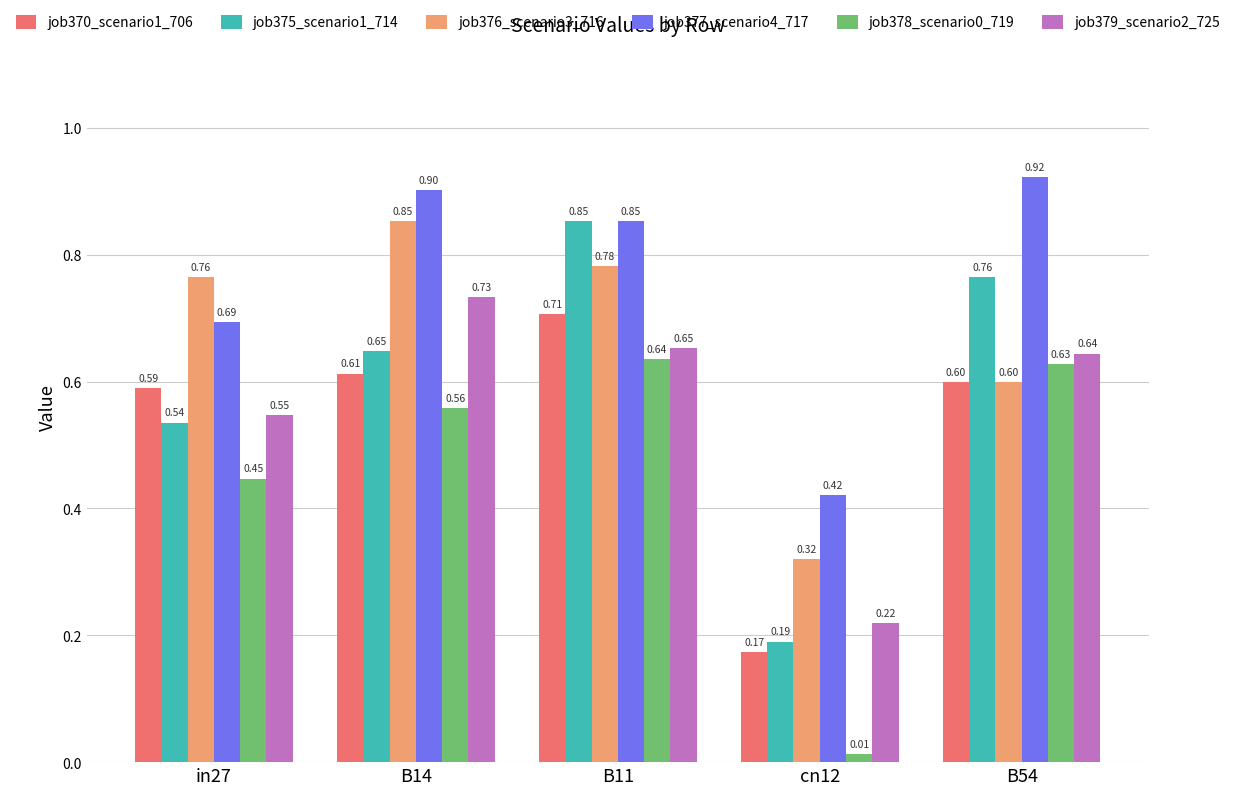

Which series has the widest spread of values?

job375_scenario1_714